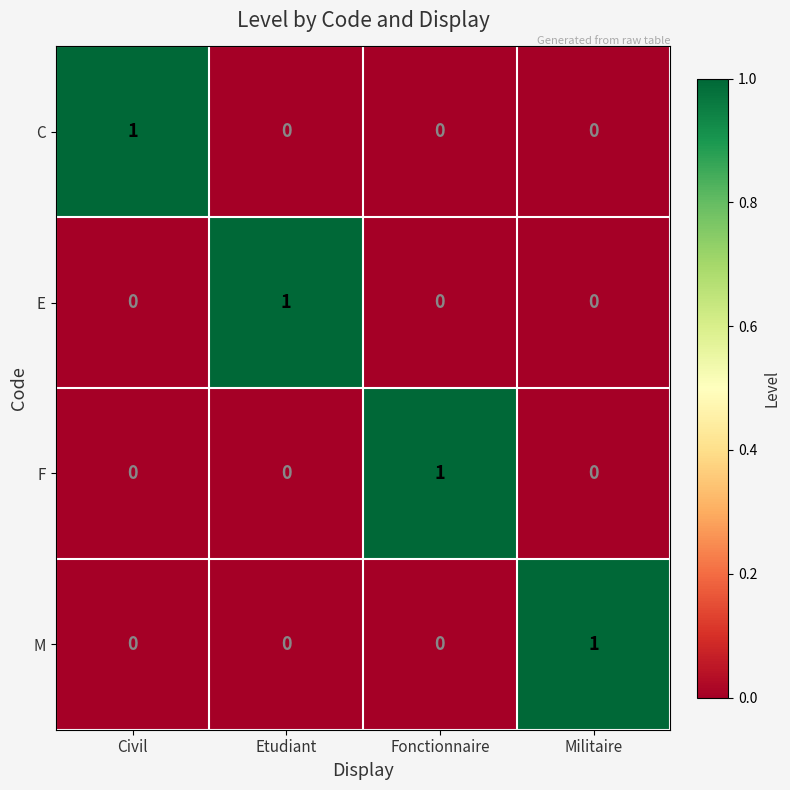

Which category has the highest value in the F series?

Fonctionnaire